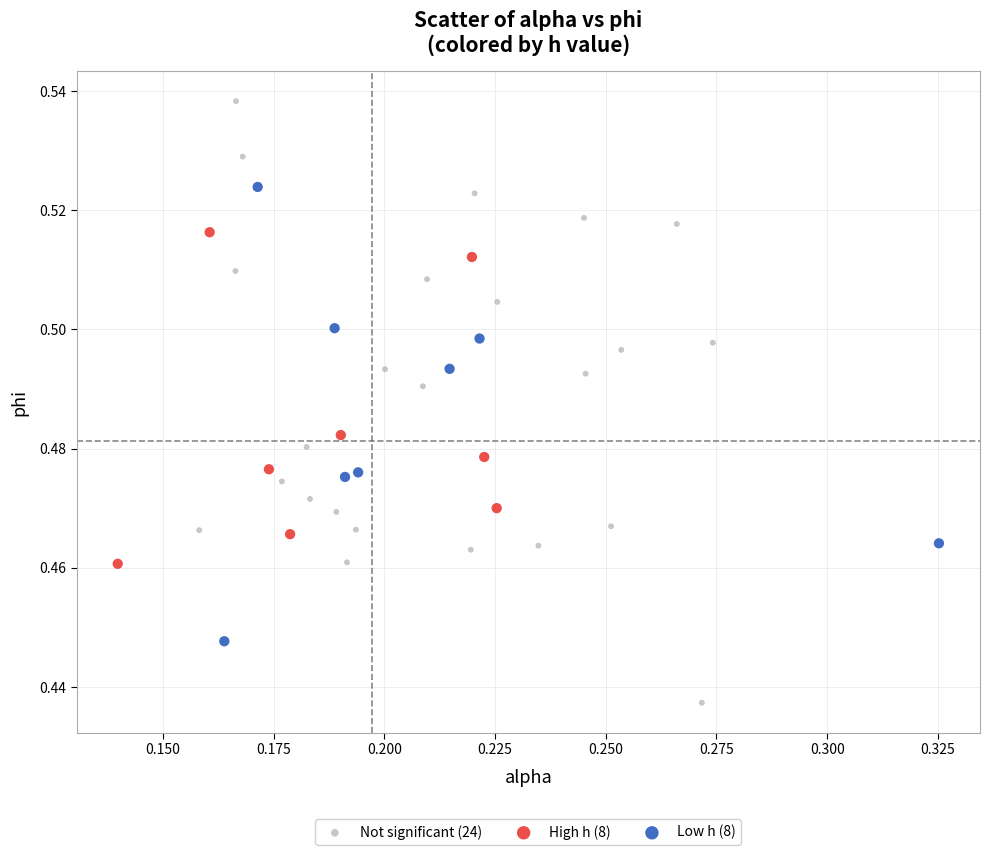

Which series contains the highest Y value?

Not significant (24)